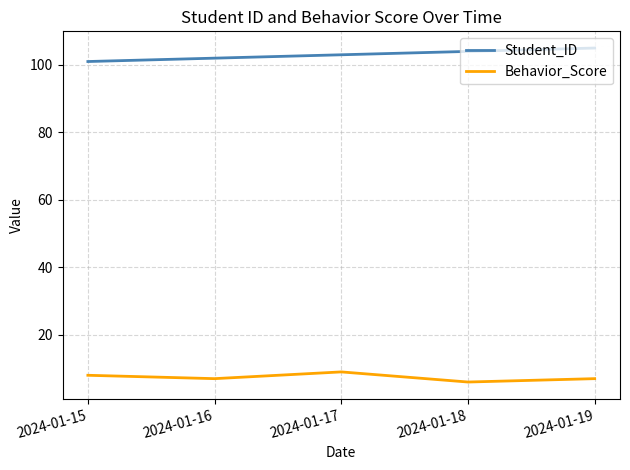

Which series has the largest total across all categories?

Student_ID